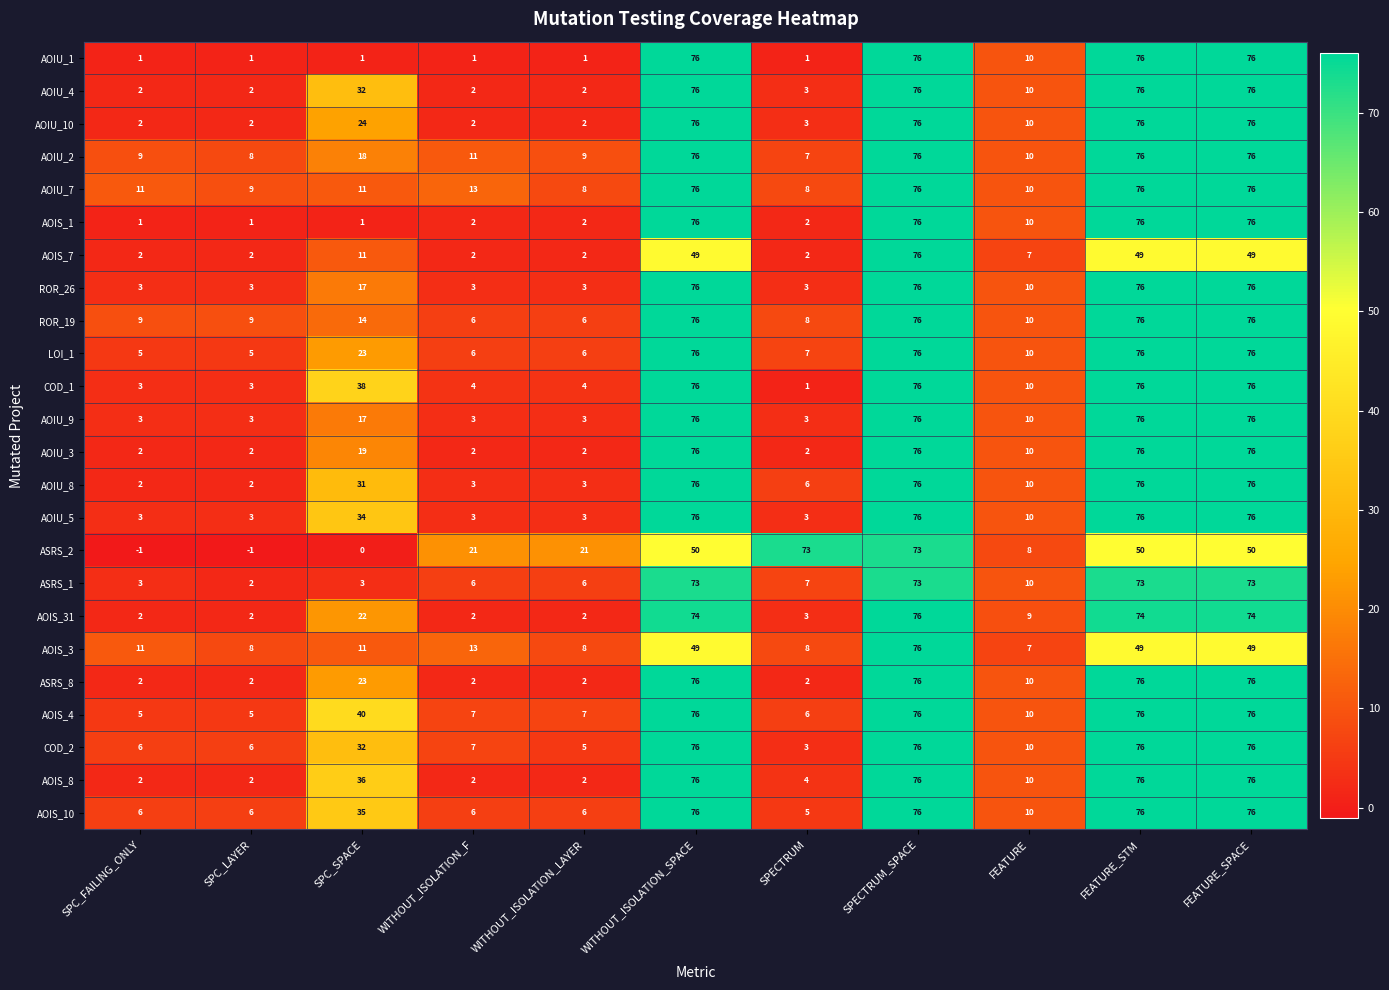

Where does the AOIU_3 series first go above 10?

SPC_SPACE